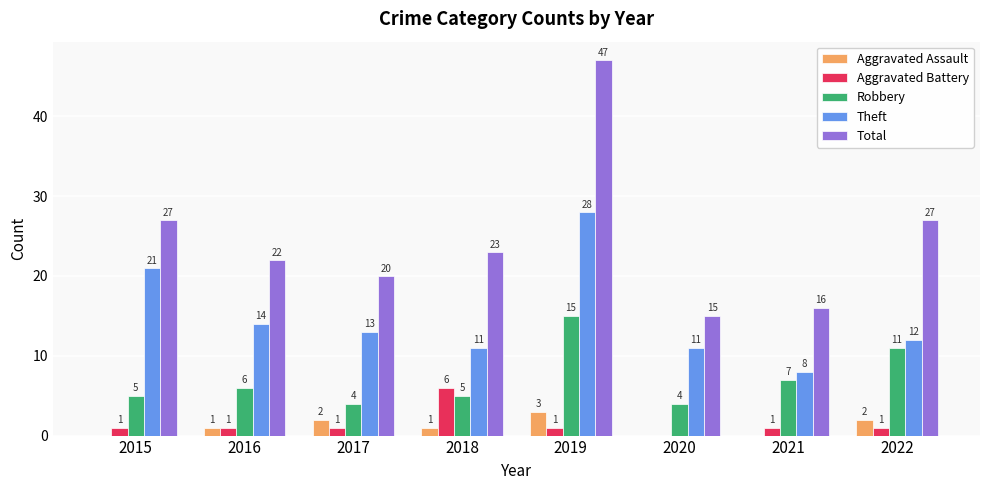

What is the maximum value for Total?

47